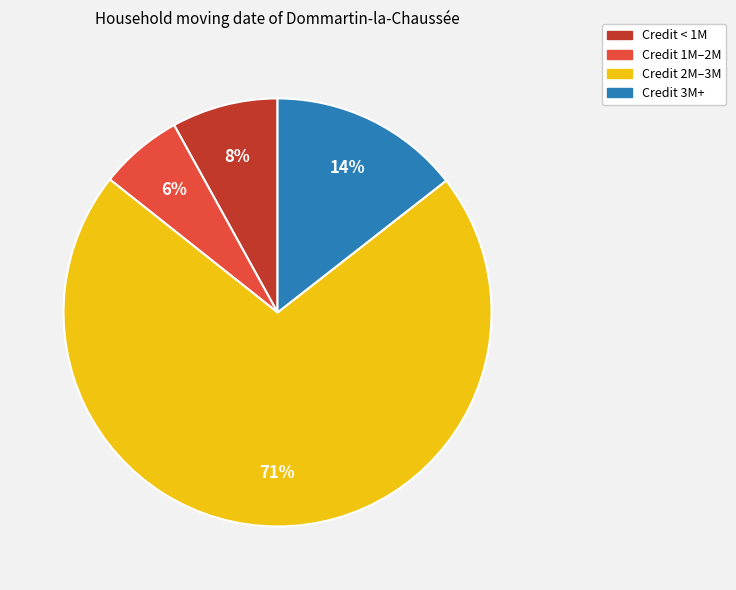

Is there a majority slice in this chart?

Yes